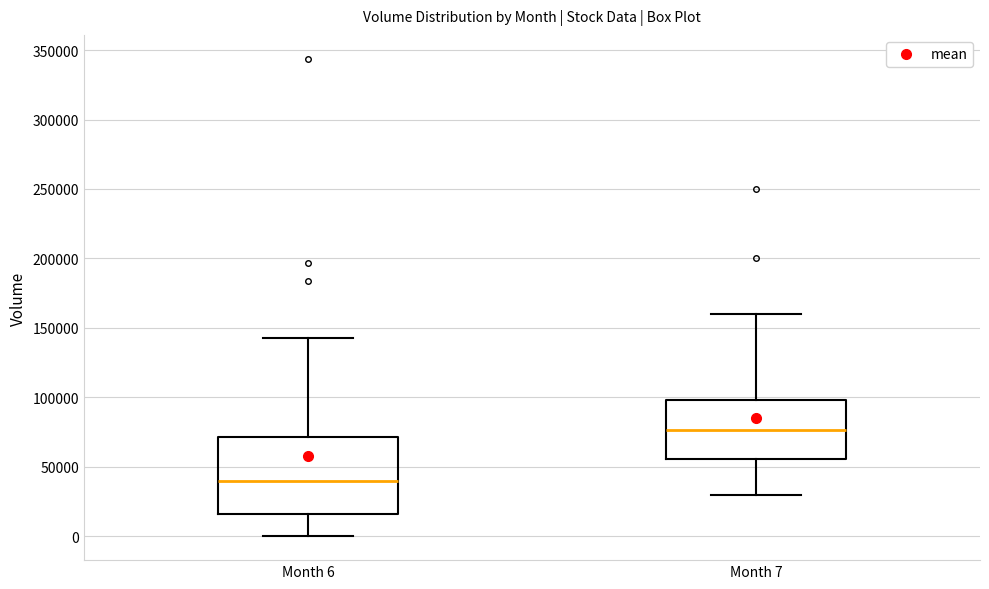

Which box has the lowest median line?

Month 6